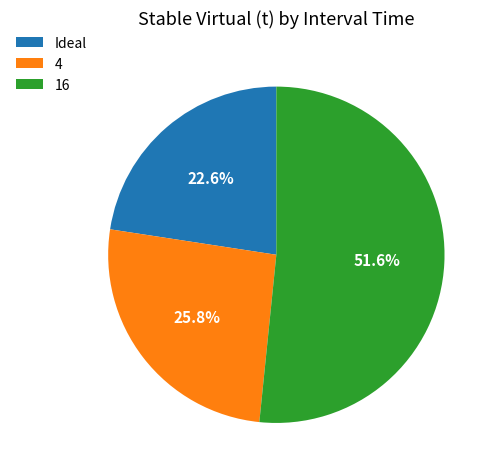

How many segments does this pie chart have?

3